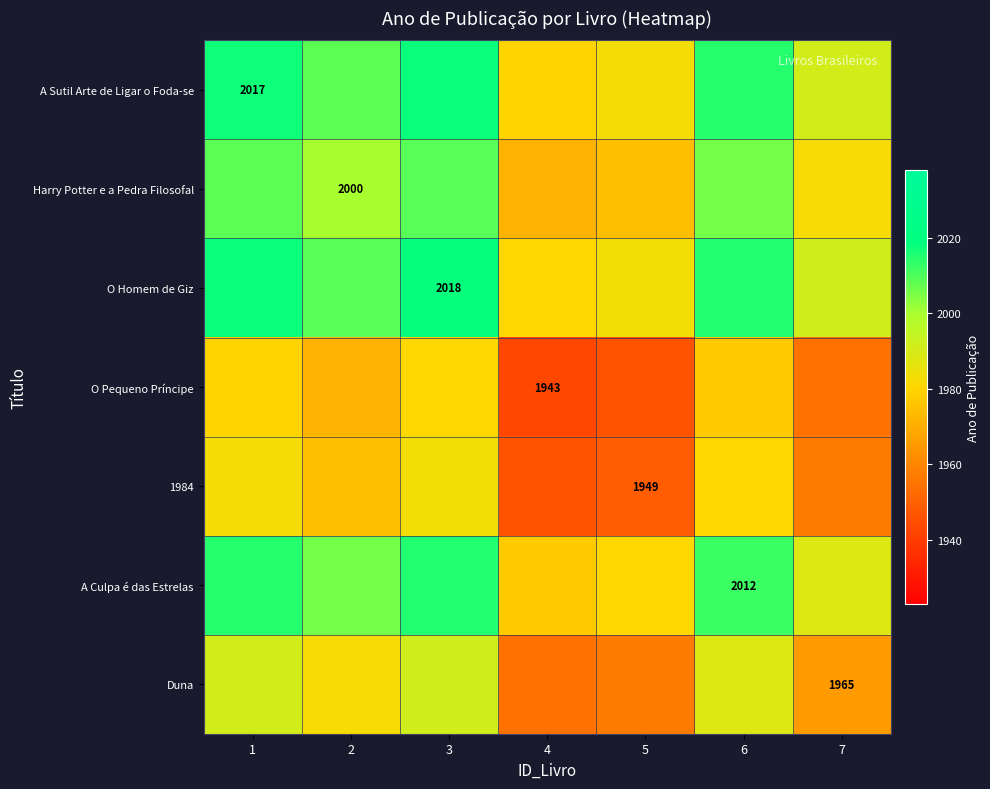

The value of Duna at 7 is 1965.0. True or false?

True